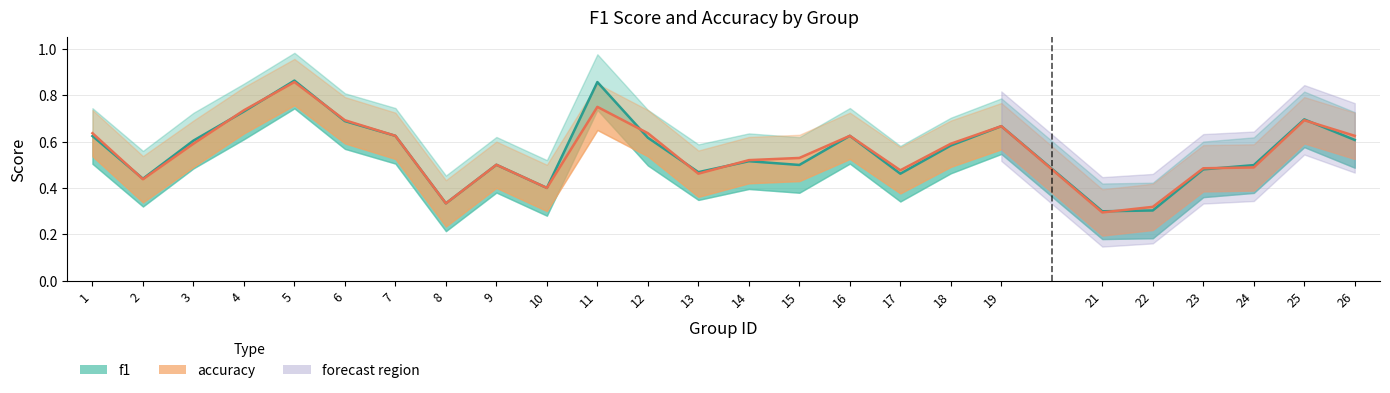

How many intersections are there between accuracy and f1?

10